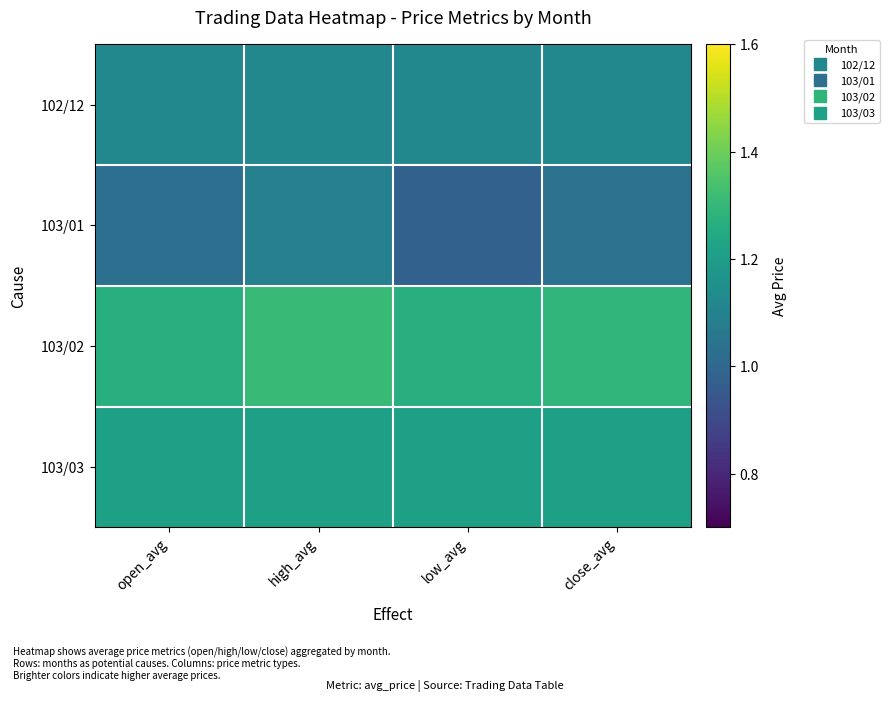

List the series in order of their peak value, highest first.

103/02, 103/03, 102/12, 103/01